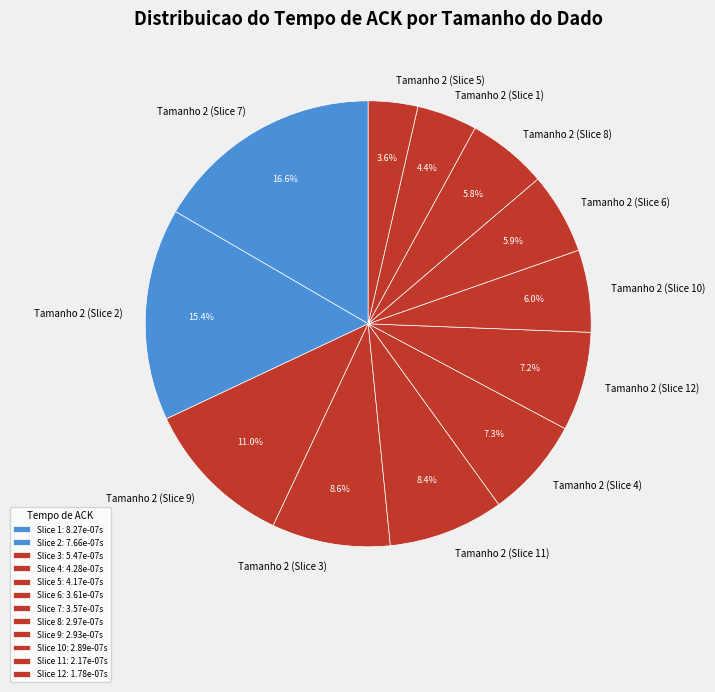

Count the number of slices in the pie.

12